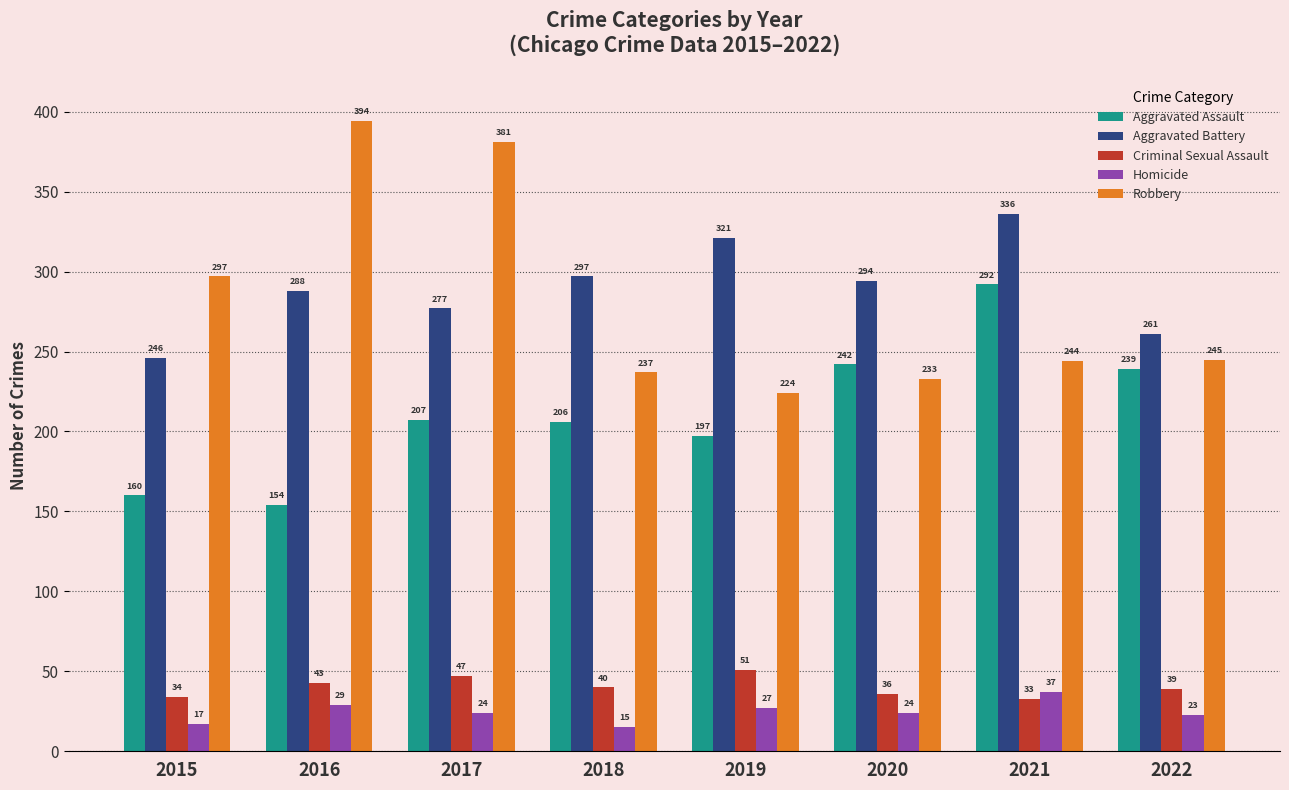

The Robbery series shows 432 at 2022. True or false?

False